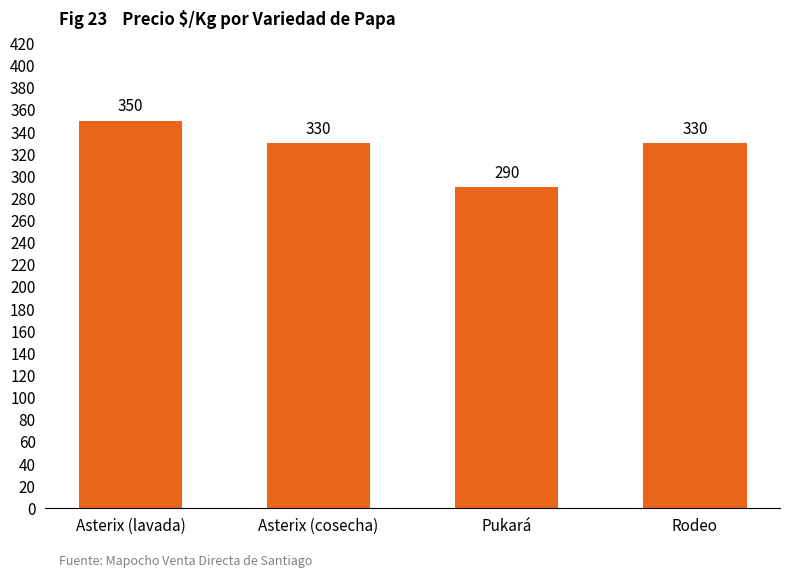

How many values are below 330?

1